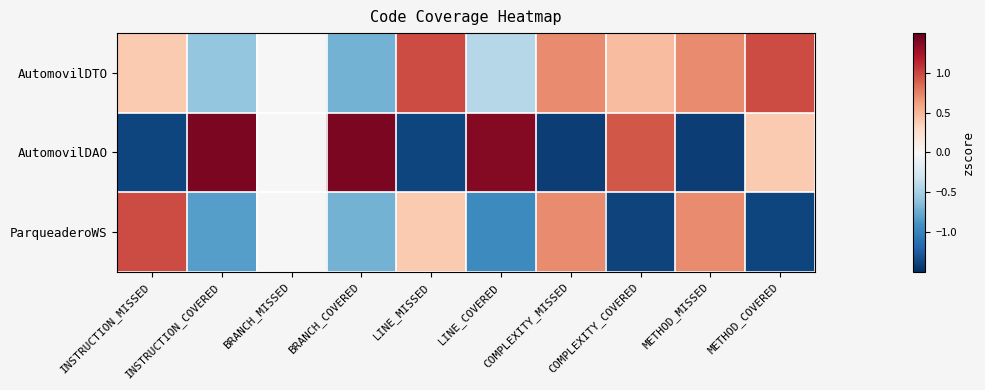

Reading right to left, transcribe all the data shown in this chart.

AutomovilDTO: METHOD_COVERED=1.0	METHOD_MISSED=0.7	COMPLEXITY_COVERED=0.5	COMPLEXITY_MISSED=0.7	LINE_COVERED=-0.4	LINE_MISSED=1.0	BRANCH_COVERED=-0.7	BRANCH_MISSED=0.0	INSTRUCTION_COVERED=-0.6	INSTRUCTION_MISSED=0.4
AutomovilDAO: METHOD_COVERED=0.4	METHOD_MISSED=-1.4	COMPLEXITY_COVERED=0.9	COMPLEXITY_MISSED=-1.4	LINE_COVERED=1.4	LINE_MISSED=-1.4	BRANCH_COVERED=1.4	BRANCH_MISSED=0.0	INSTRUCTION_COVERED=1.4	INSTRUCTION_MISSED=-1.4
ParqueaderoWS: METHOD_COVERED=-1.4	METHOD_MISSED=0.7	COMPLEXITY_COVERED=-1.4	COMPLEXITY_MISSED=0.7	LINE_COVERED=-1.0	LINE_MISSED=0.4	BRANCH_COVERED=-0.7	BRANCH_MISSED=0.0	INSTRUCTION_COVERED=-0.8	INSTRUCTION_MISSED=1.0